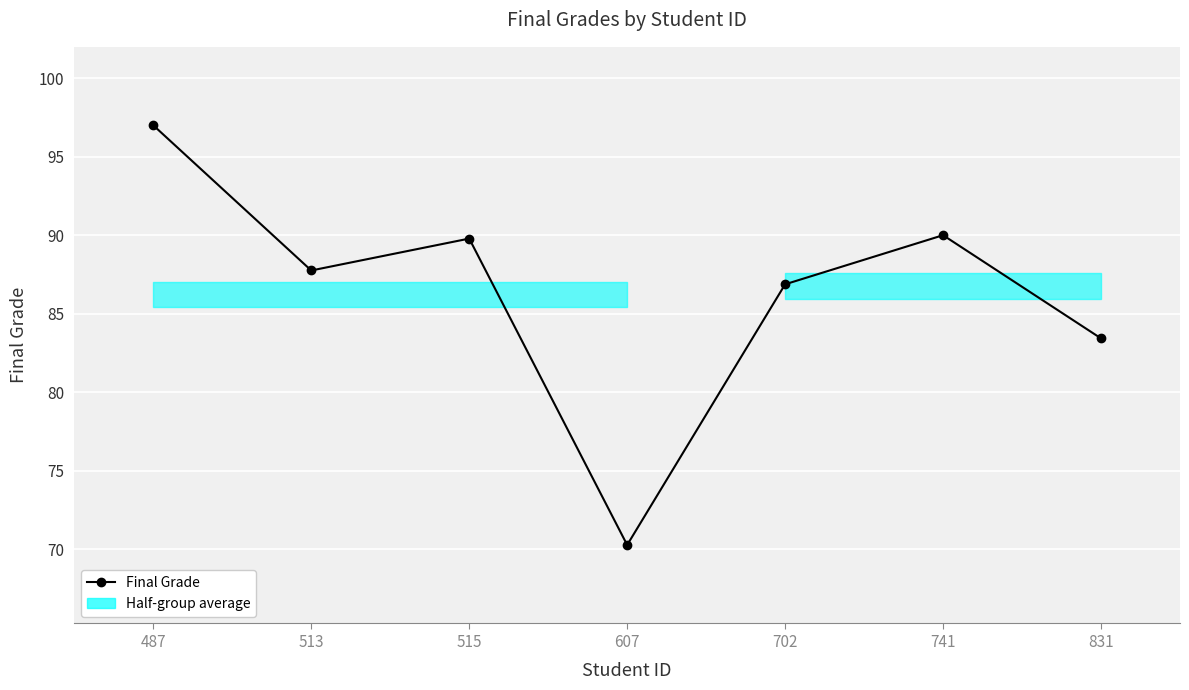

List the labels in order of value, smallest first.

607, 831, 702, 513, 515, 741, 487